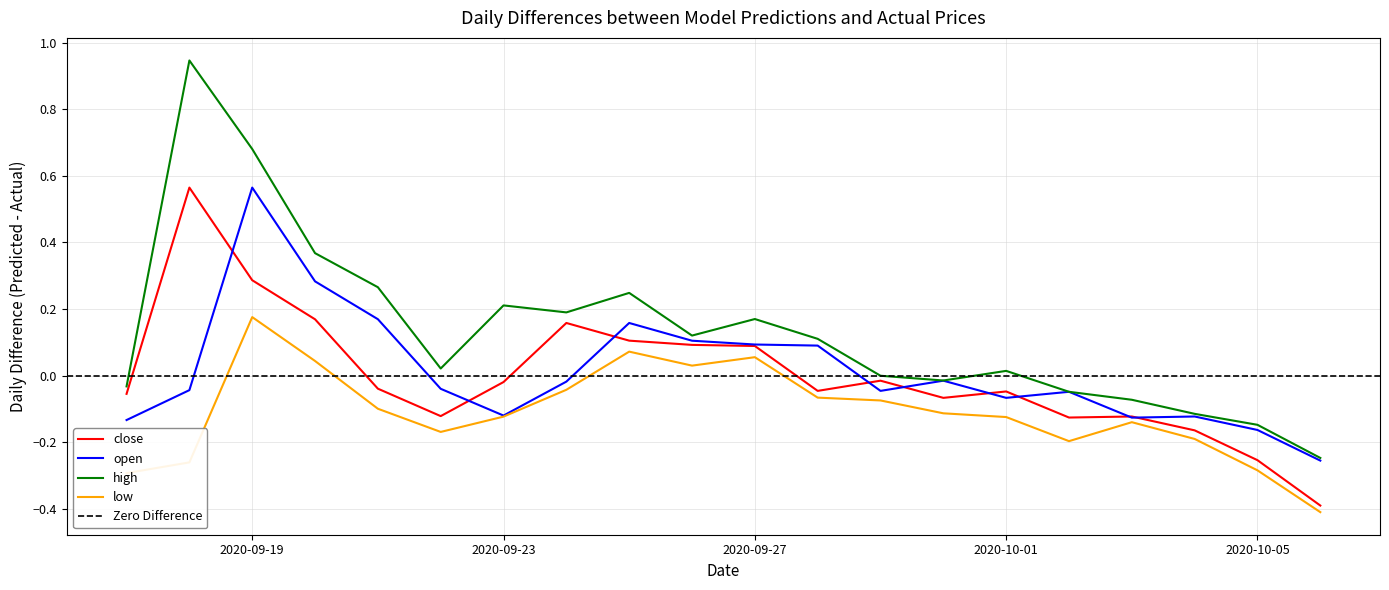

Is the value of low at 2020-10-03 greater than the value of high at 2020-09-19?

No